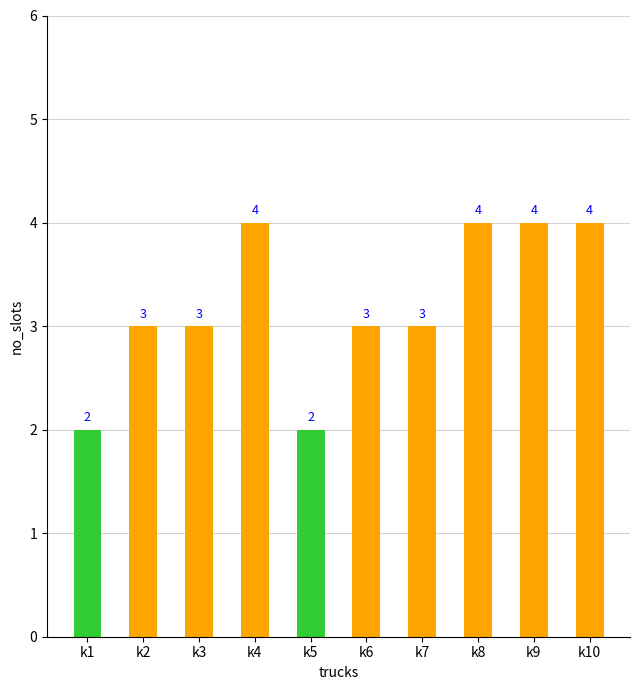

What is the difference between the second highest and second lowest values?

2